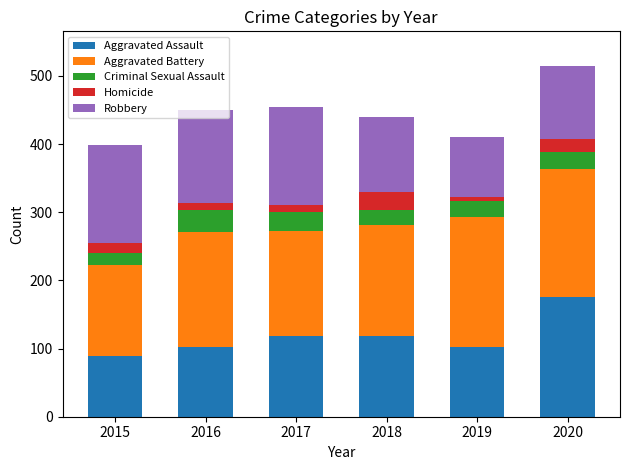

At which category is the sum across all series the highest?

2020